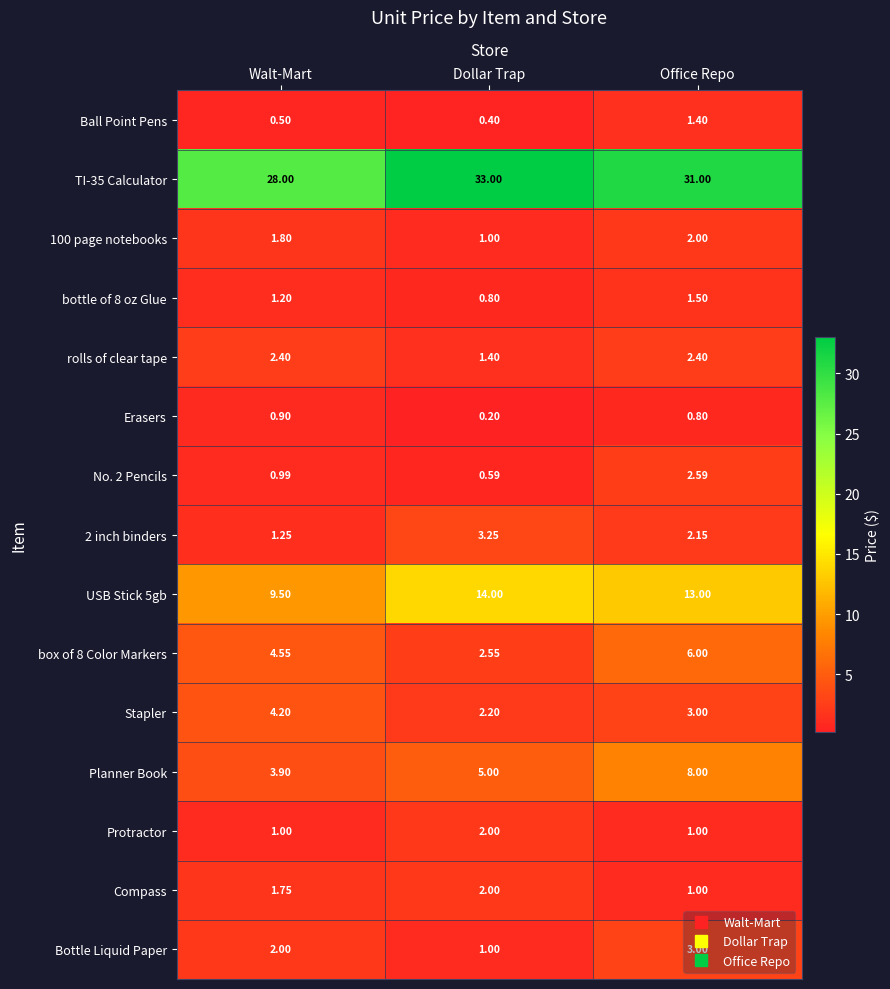

At how many categories does at least one series exceed 21?

3